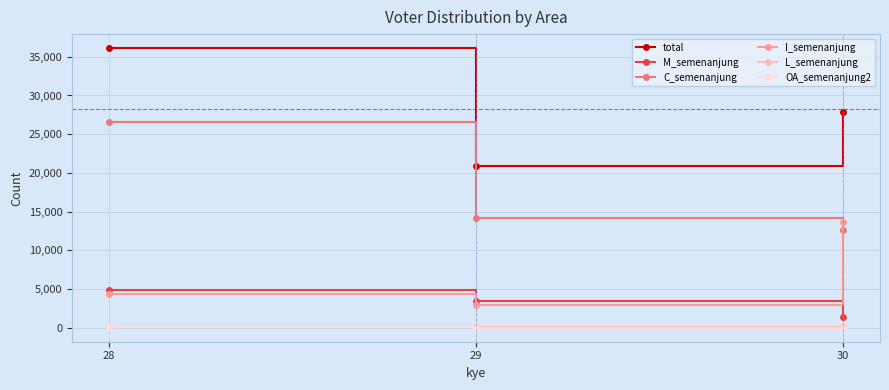

What is the spread (max minus min) of values at 30?

27867